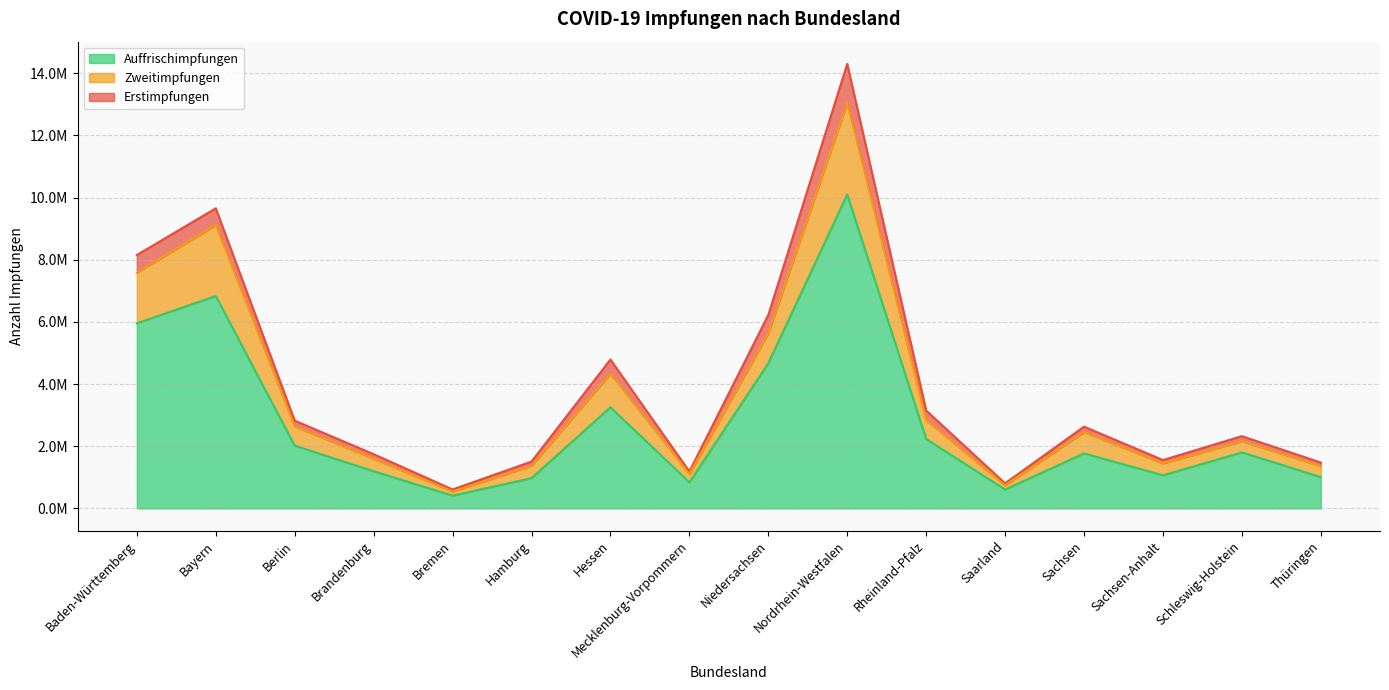

Where does the Zweitimpfungen series first go above 2454699?

Baden-Württemberg